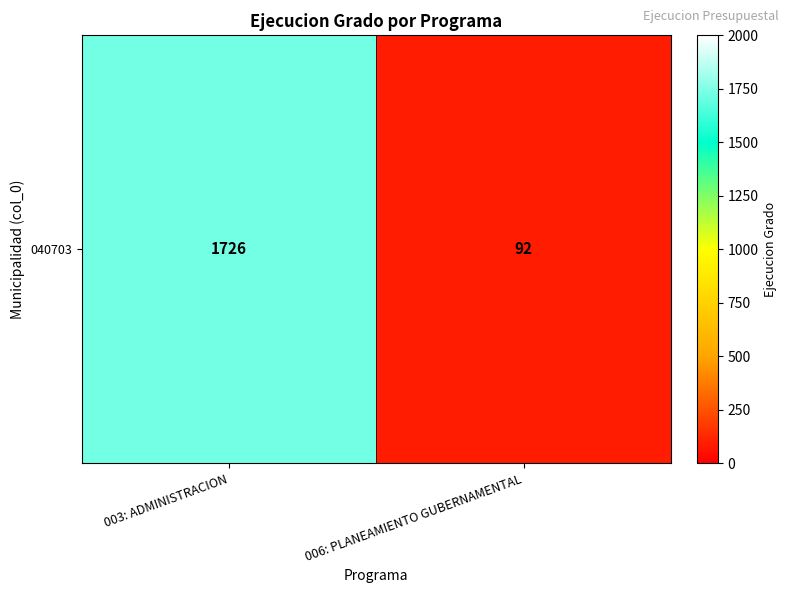

How many values are between 92 and 1726?

2